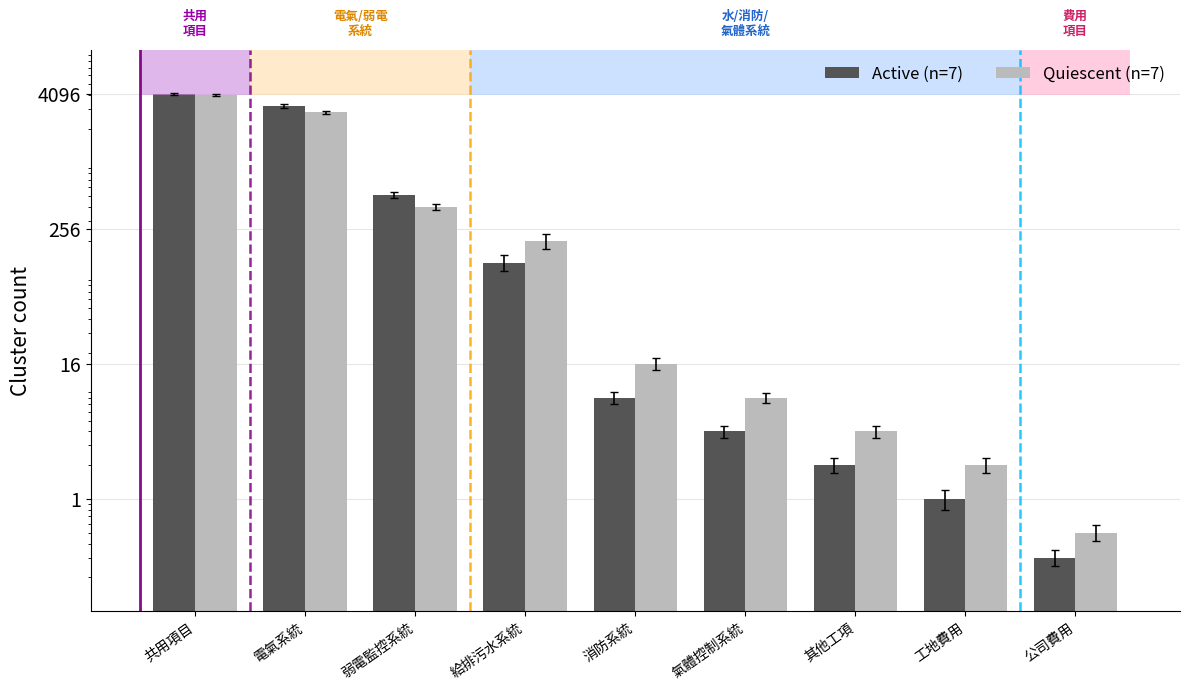

True or false: Quiescent (n=7) has a value of 8.0 at 氣體控制系統.

True